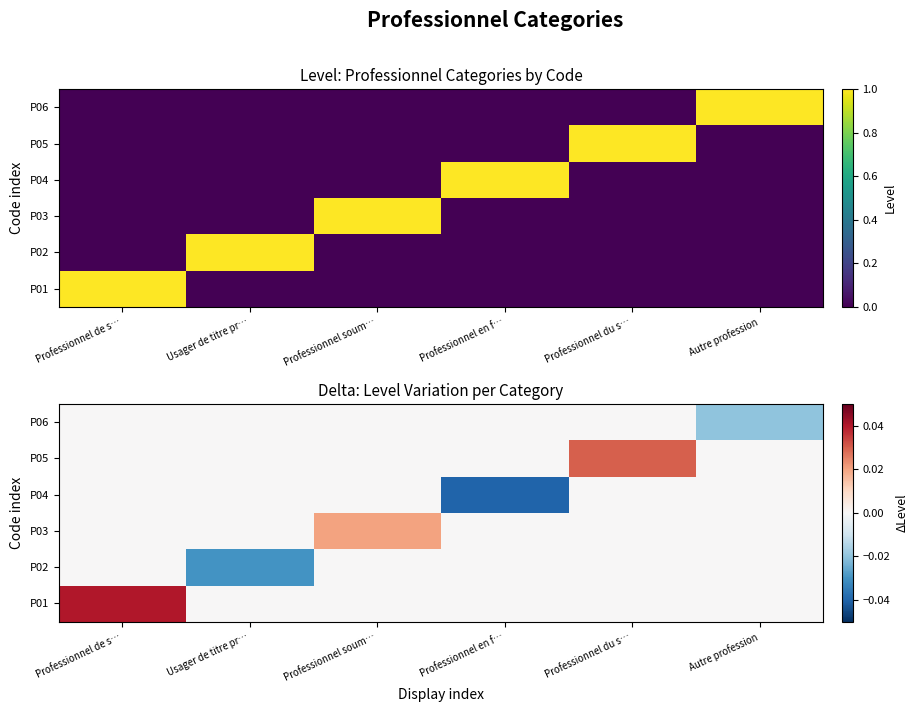

The value of P05 at Professionnel soum… is -0.0. True or false?

False